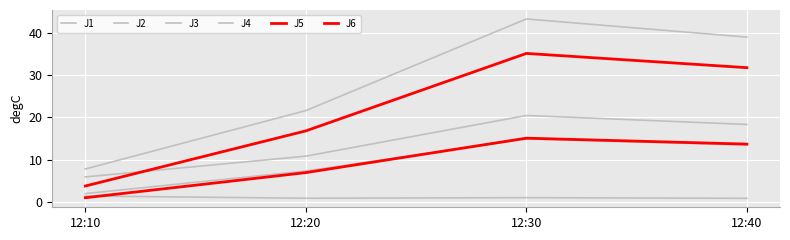

Reading left to right, what are all the values shown in this chart?

J1: 5.9	10.8	20.4	18.3
J2: 1.9	7.3	14.9	13.4
J3: 1.4	0.8	1.0	0.8
J4: 7.8	21.6	43.3	39.0
J5: 3.7	16.8	35.1	31.8
J6: 1.0	6.9	15.1	13.7